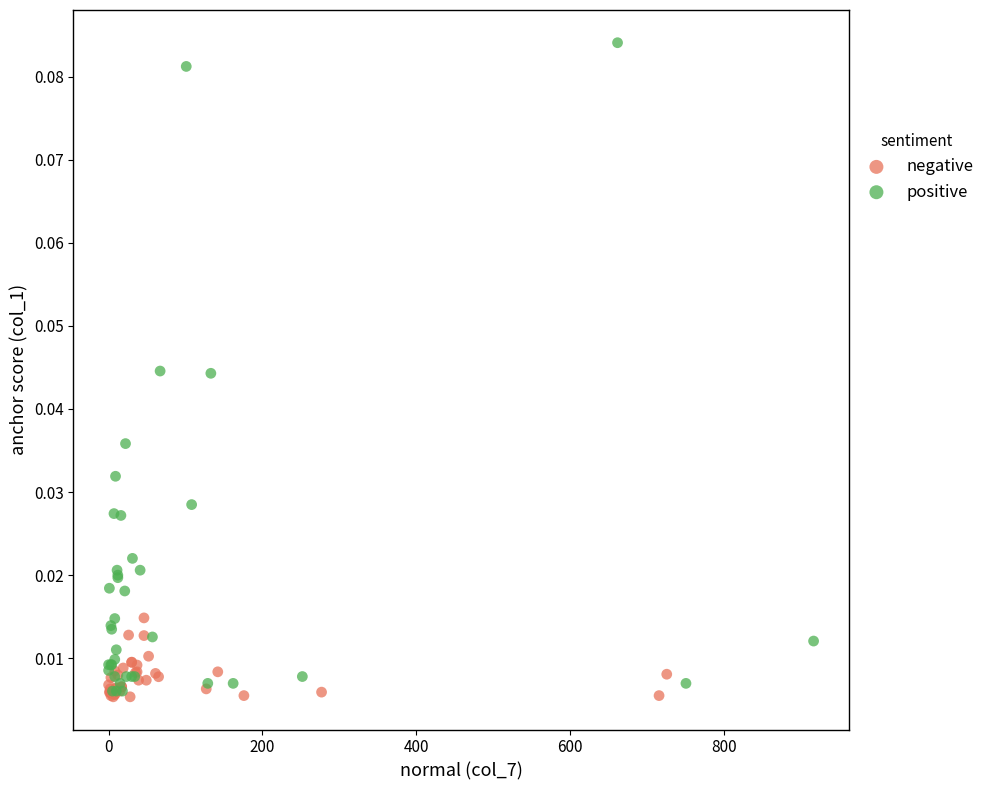

Which series reaches the maximum Y coordinate?

positive